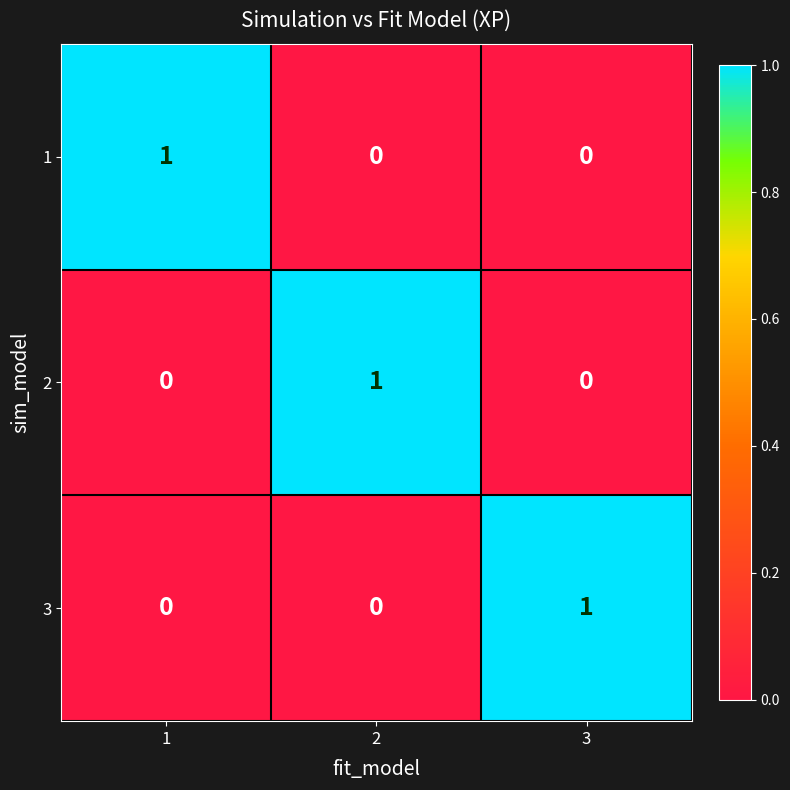

Reading left to right, transcribe all the data shown in this chart.

1: 1	0	0
2: 0	1	0
3: 0	0	1